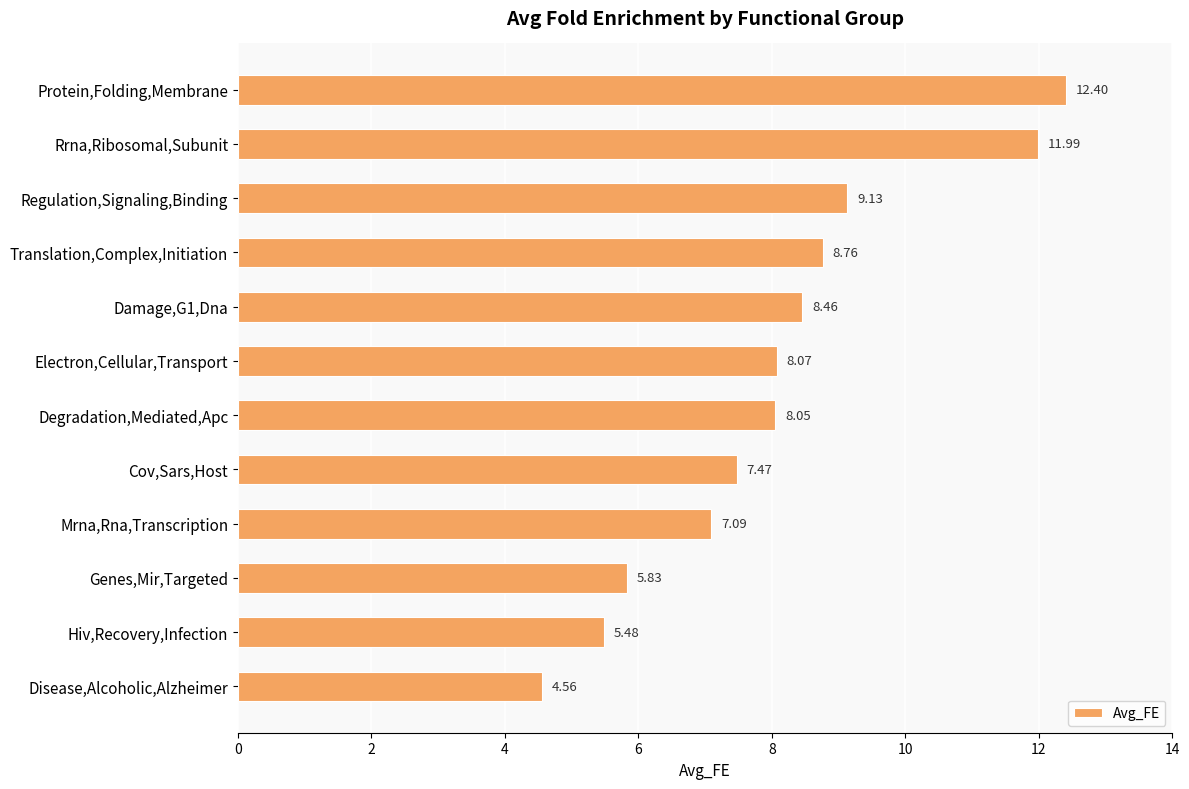

Which has a higher value, Rrna,Ribosomal,Subunit or Electron,Cellular,Transport?

Rrna,Ribosomal,Subunit